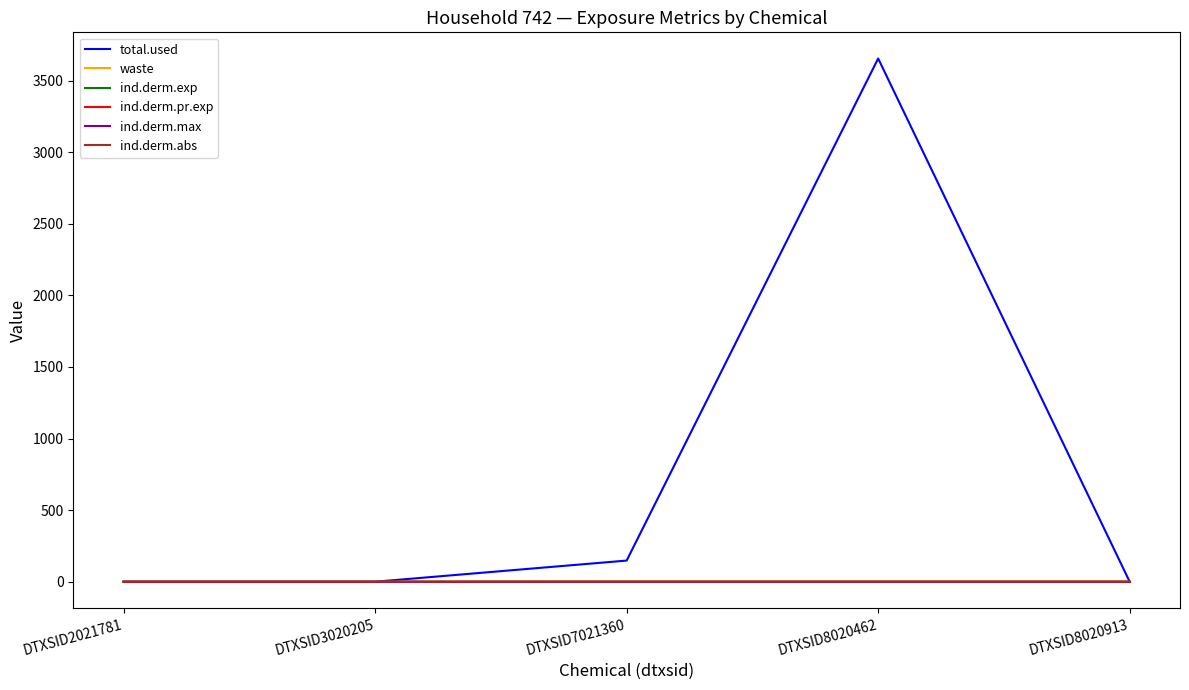

The value of total.used at DTXSID2021781 is 0.0. True or false?

True